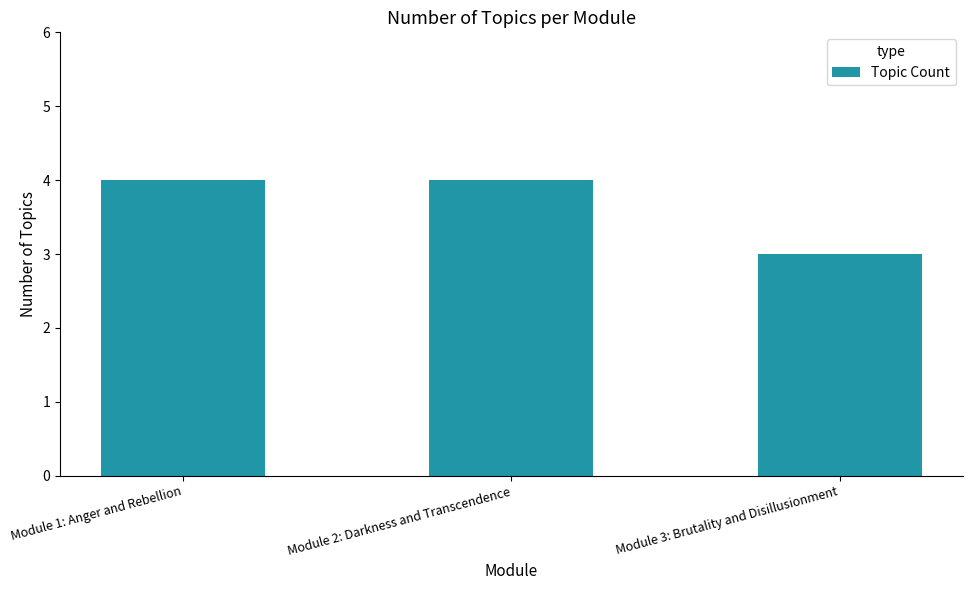

What is the value of the 2nd bar from the left?

4